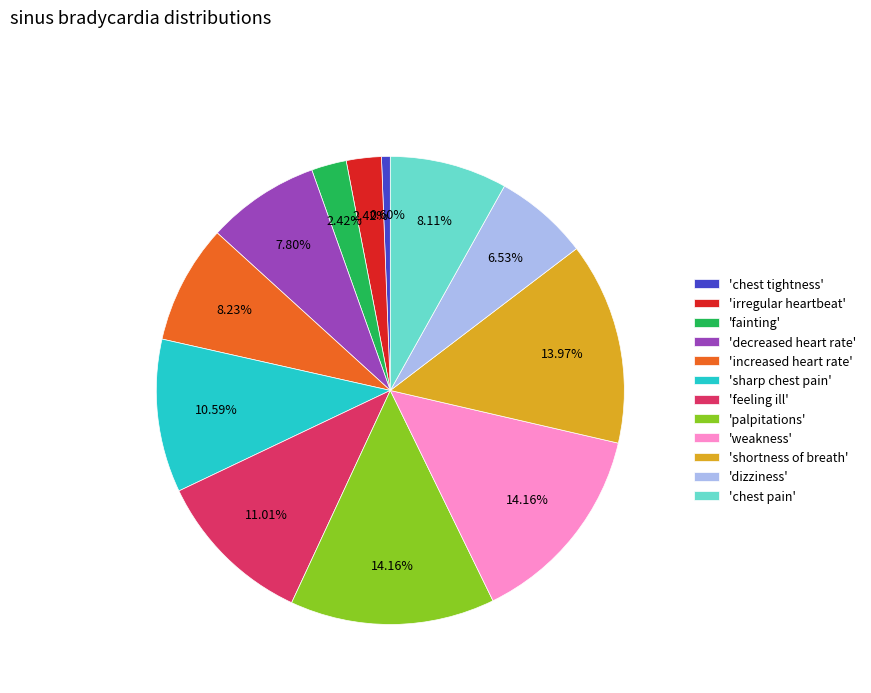

What is the smallest slice in the pie chart?

'chest tightness'